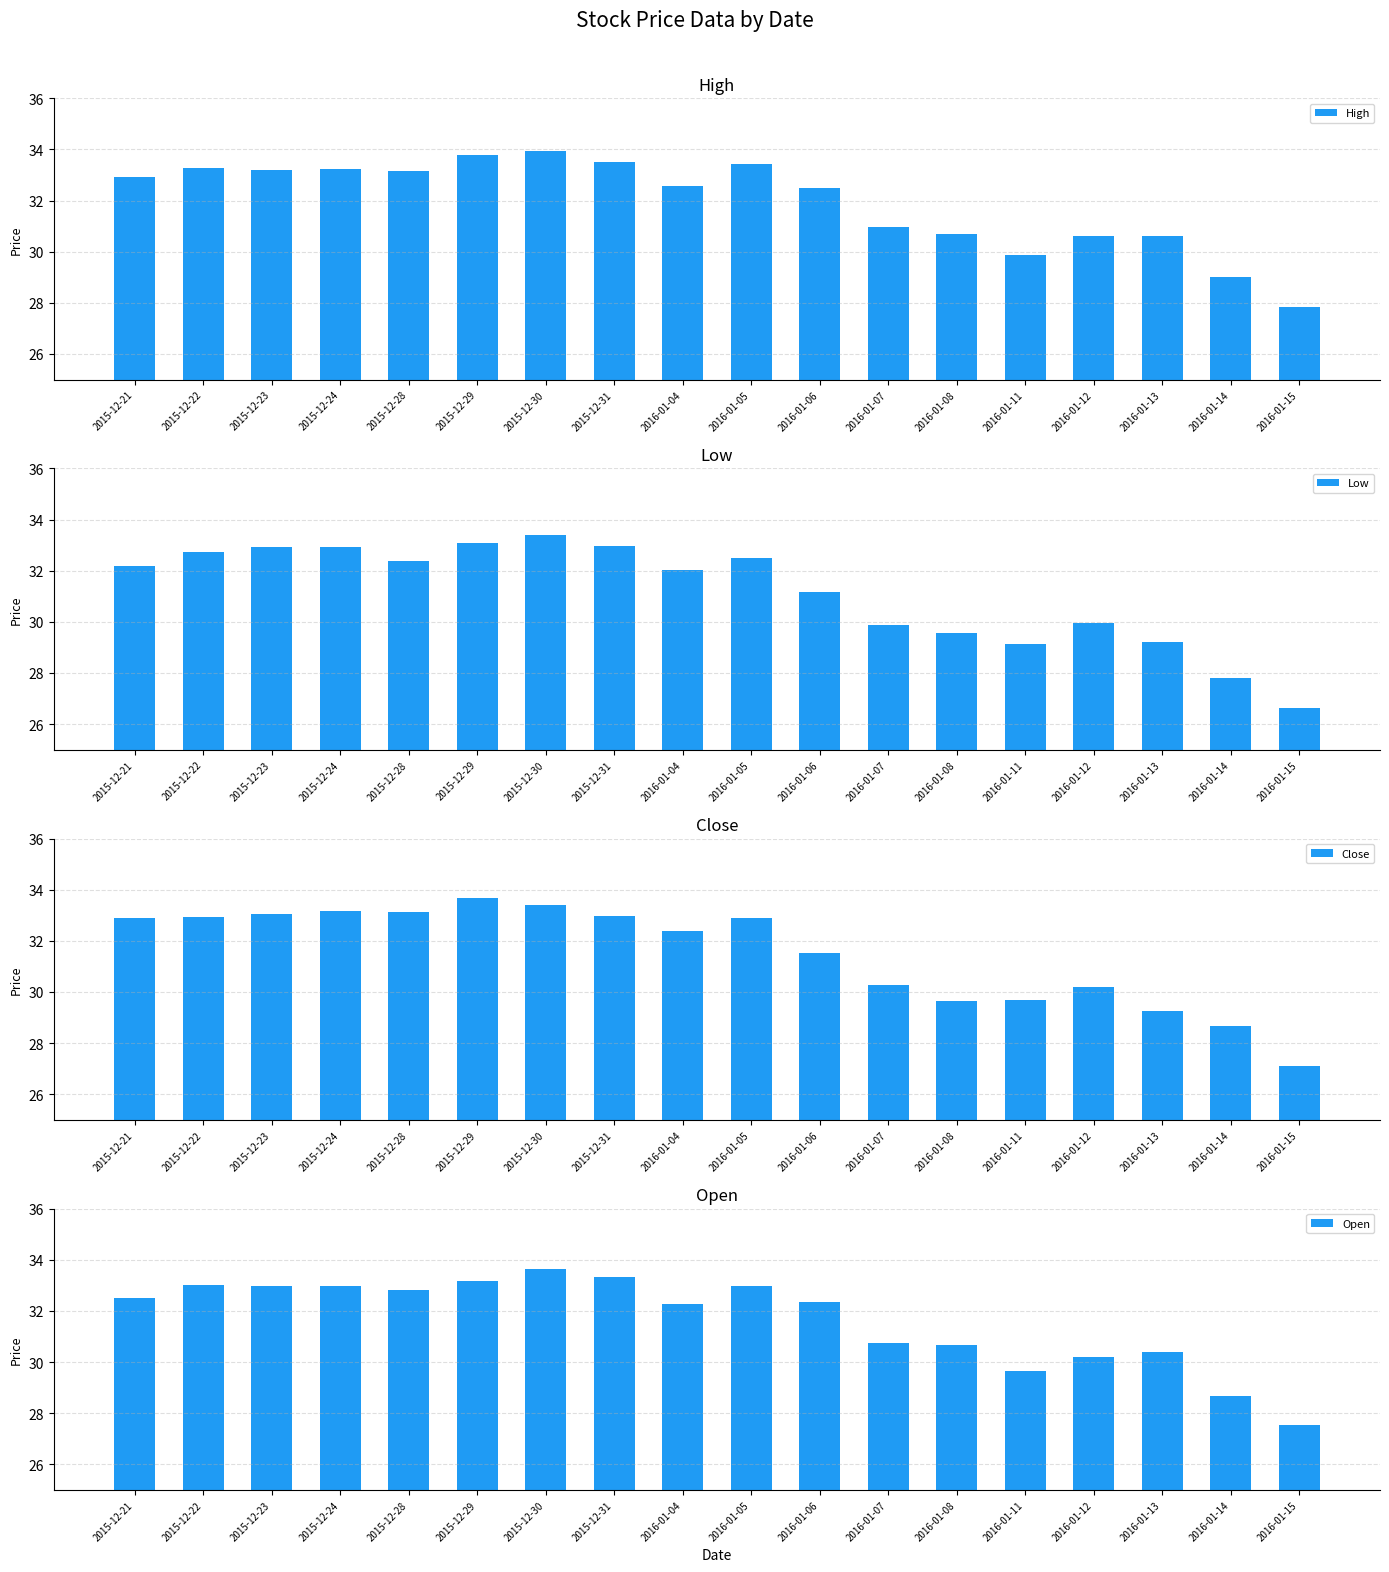

True or false: High has a value of 29.9 at 2016-01-11.

True